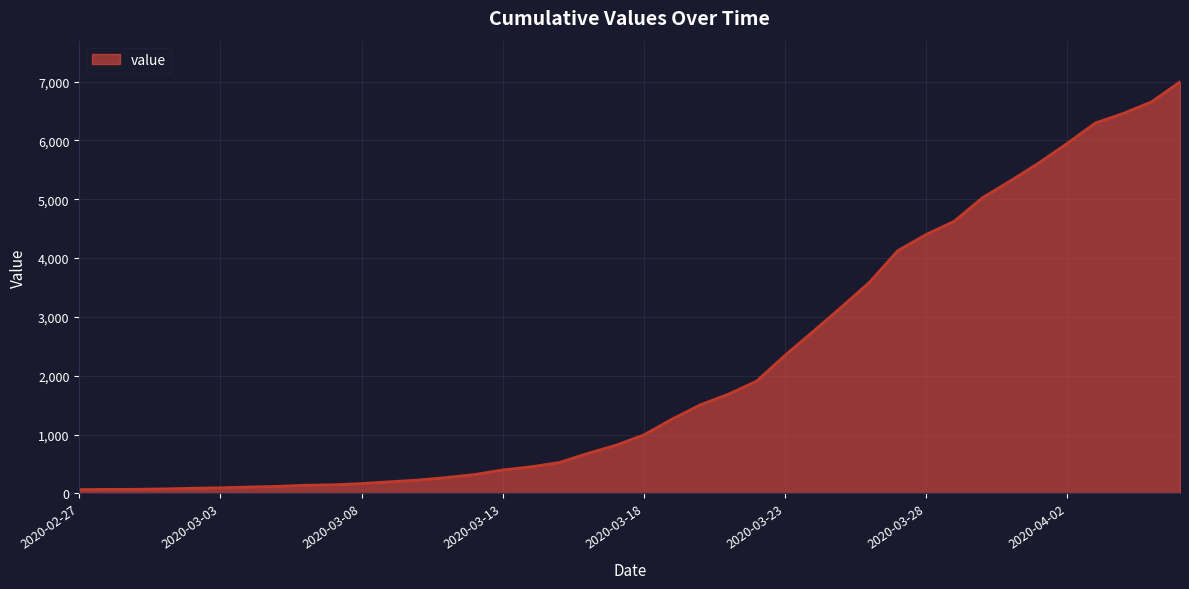

What is the difference between the maximum and minimum values?

6931